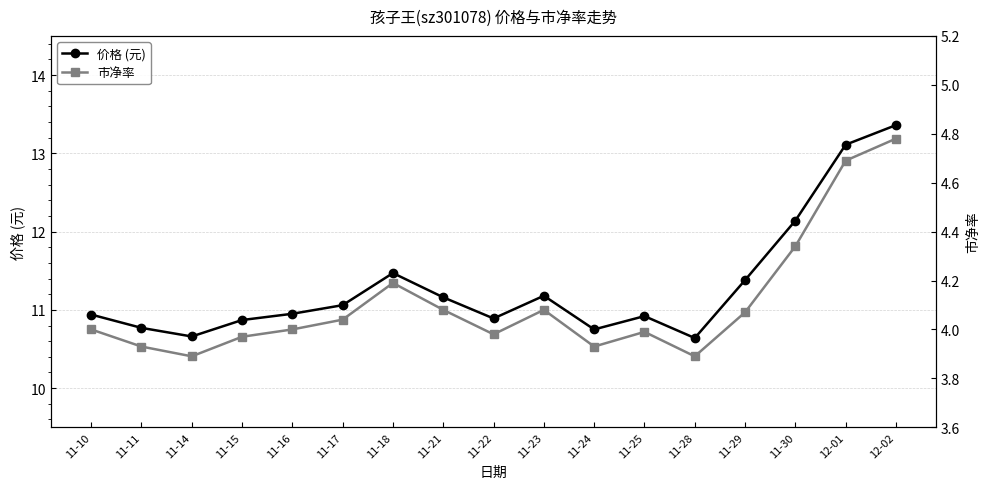

Is it true that 价格 (元) equals 10.9 at 11-16?

True